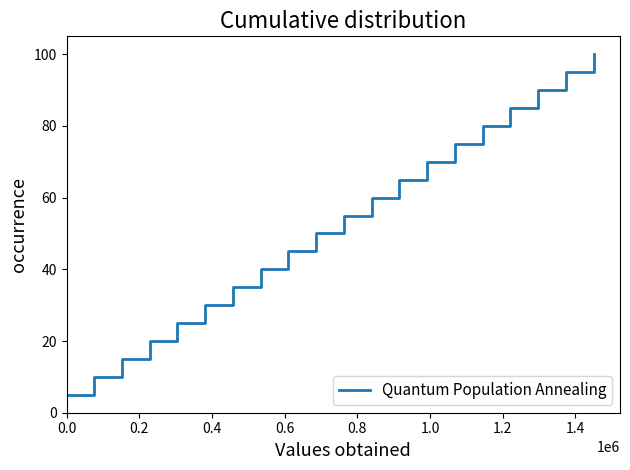

What is the minimum value shown in the chart?

5.0